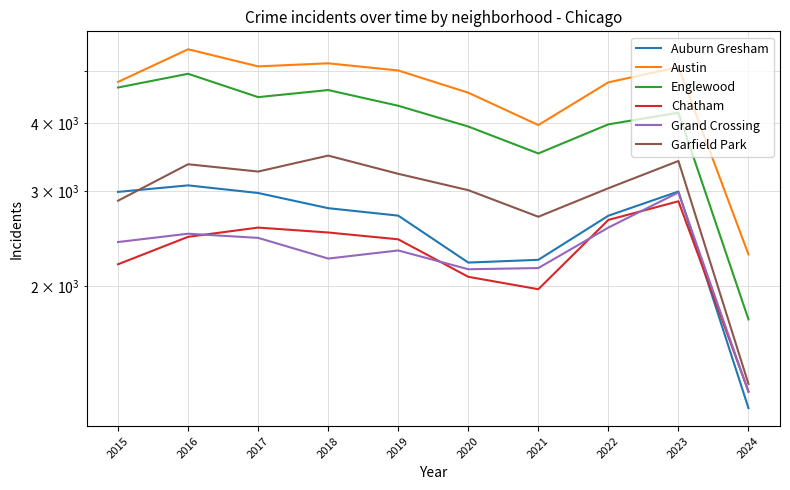

The value of Austin at 2019 is 6779. True or false?

False